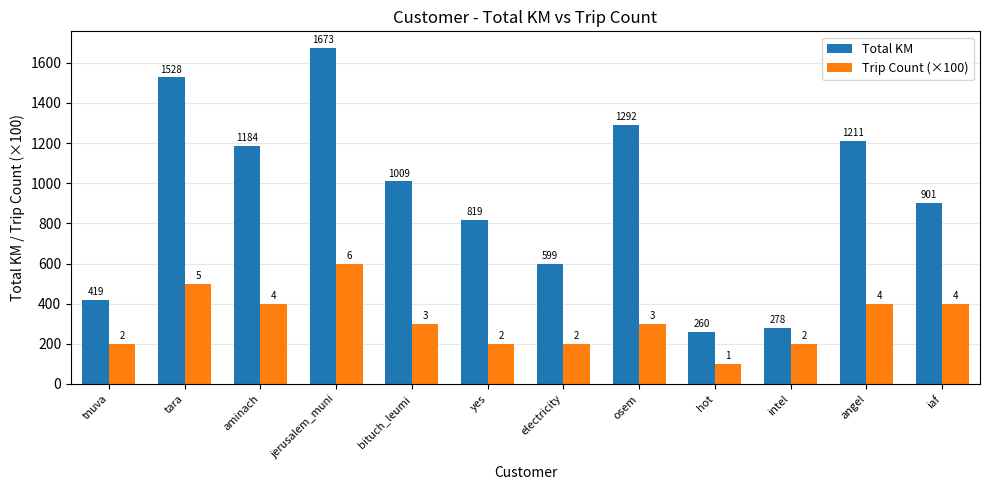

What is the label of the 5th bar from the left?

bituch_leumi